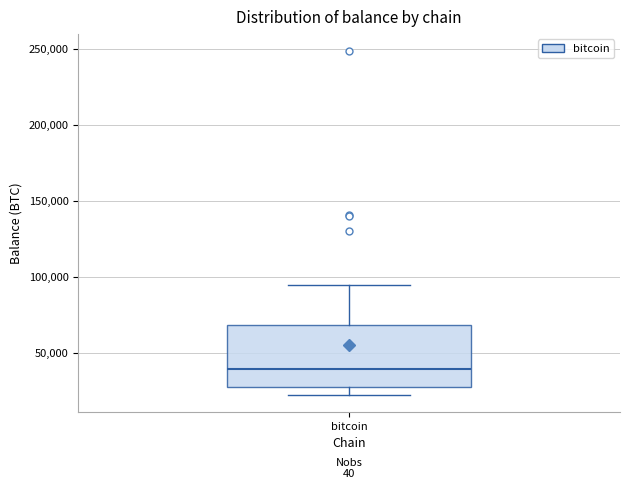

Transcribe this box plot: give where the median line is, the range the box spans, and where the two whiskers end, as read against the y-axis. The values are not printed on the chart, so give them approximately, as read against the axis.

median 40000, box 25000 to 70000, whiskers 25000 (just below the box's lower edge) to 95000